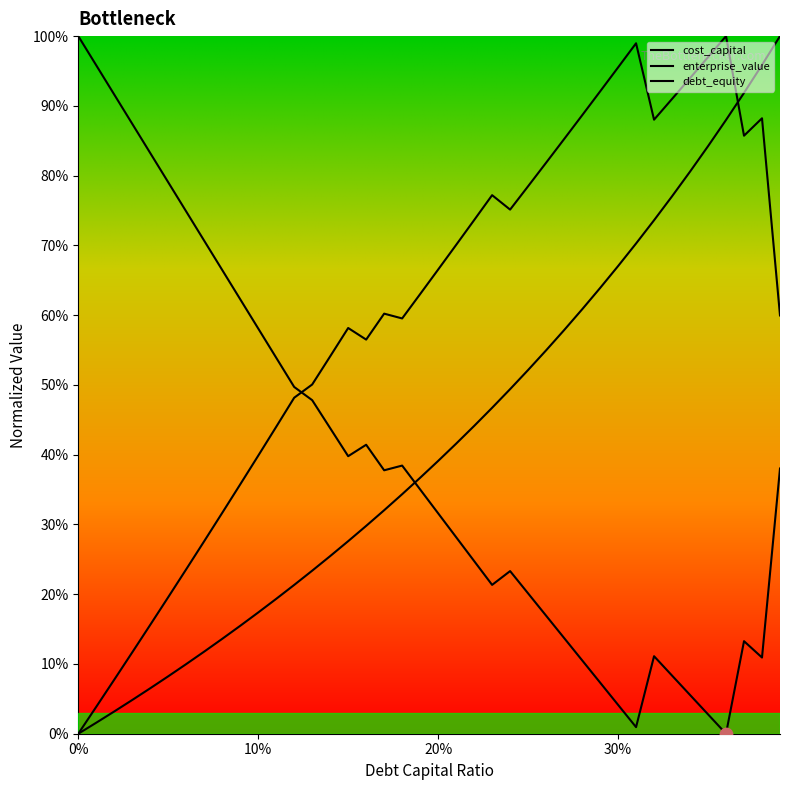

Is this an area chart (filled region under the line)?

No